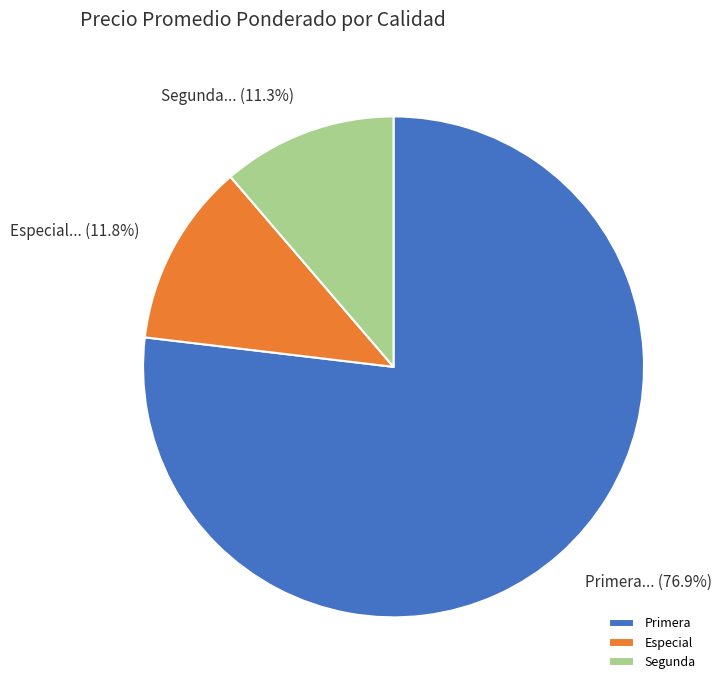

Approximately how many times larger is the value at Especial... (11.8%) compared to Segunda... (11.3%)?

1.0